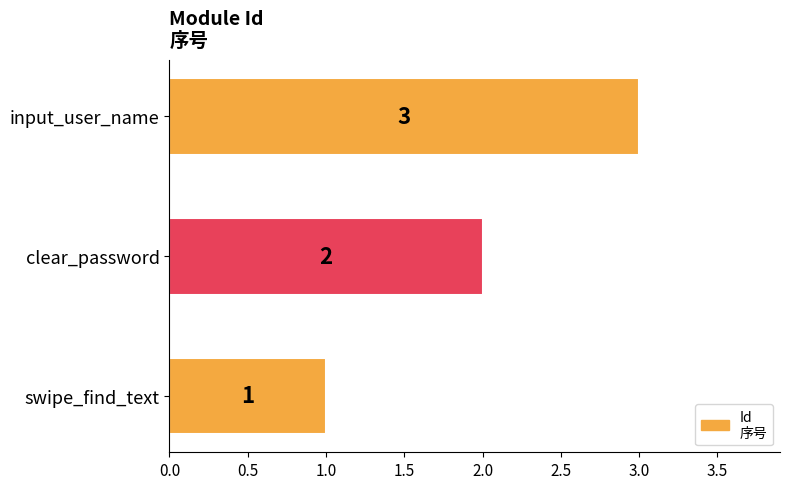

How many series are shown in this chart?

1